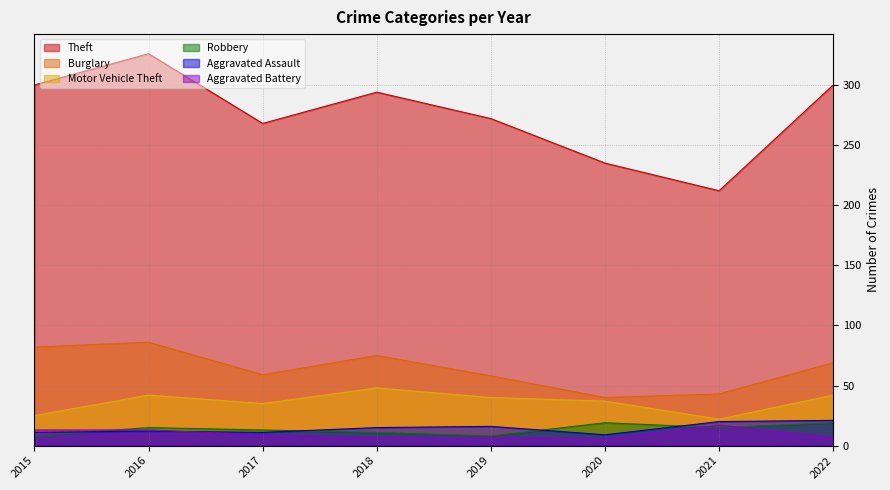

At which category does Aggravated Battery reach its first local peak?

2021